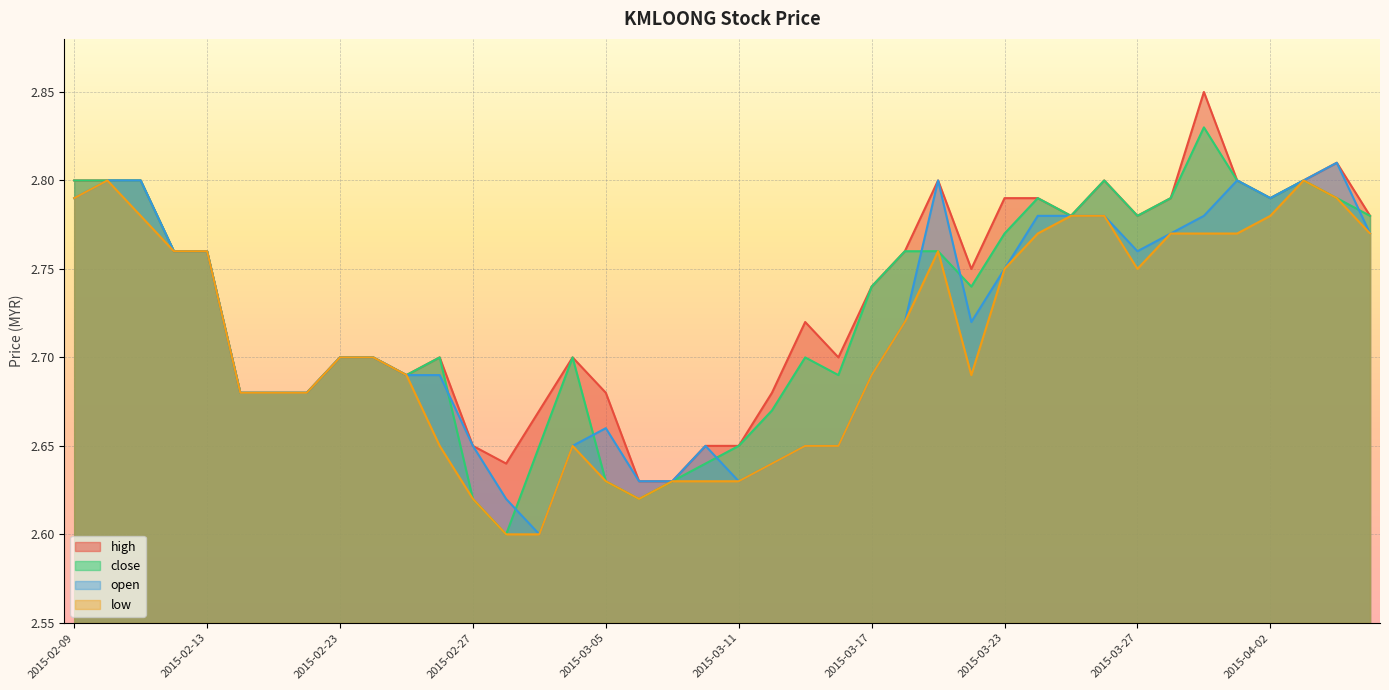

What is the smallest value displayed?

2.6